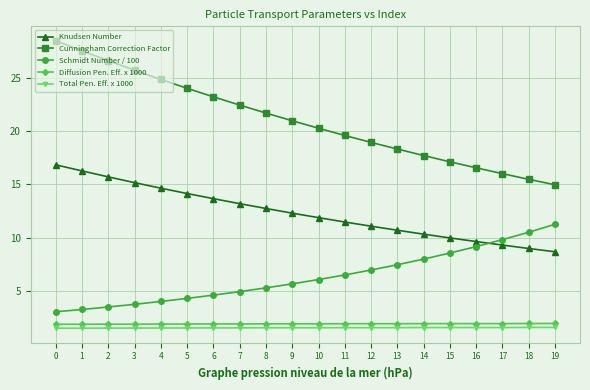

What is the value of the Total Pen. Eff. x 1000 point at the 14th from the left?

1.6